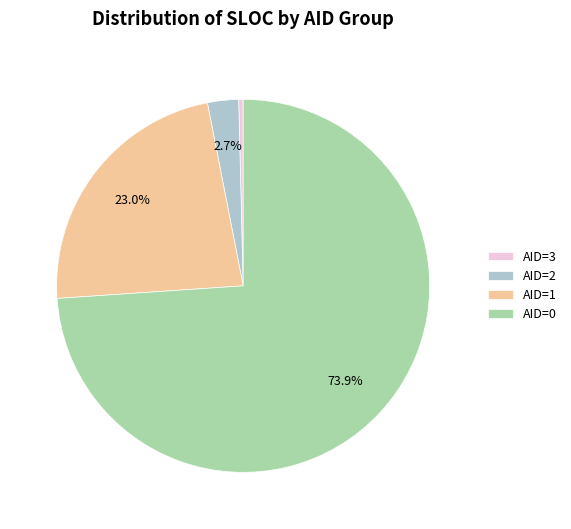

Combined, do AID=2 and AID=3 account for over 50%?

No